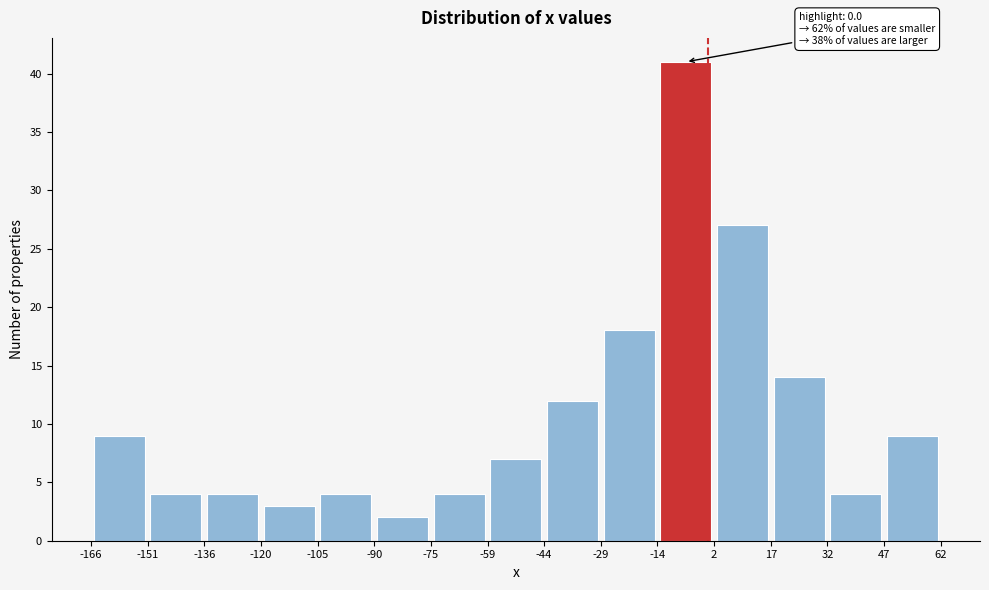

Which range on the x-axis has the tallest bar?

-14 to 2